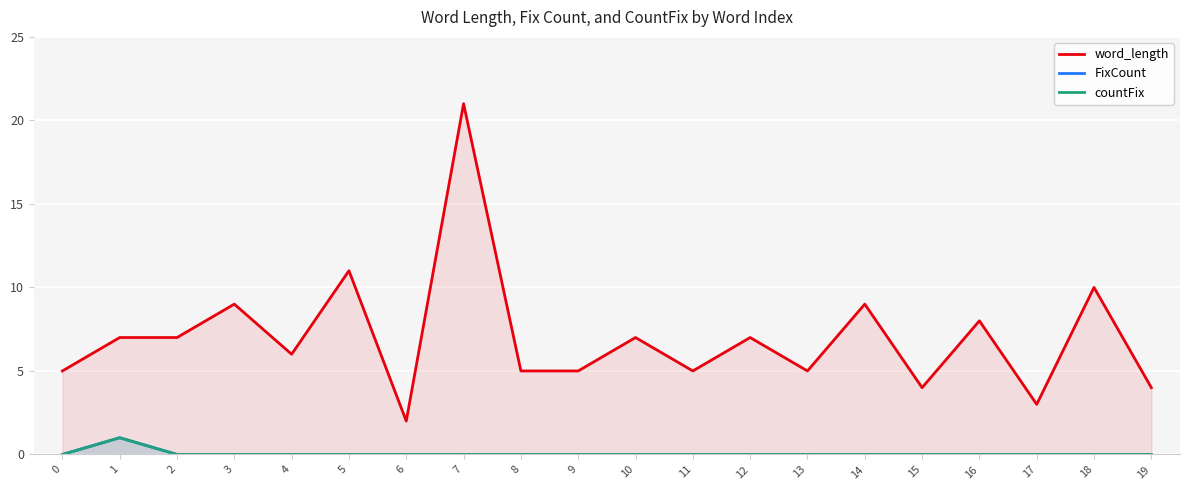

How many lines are shown in the chart?

3